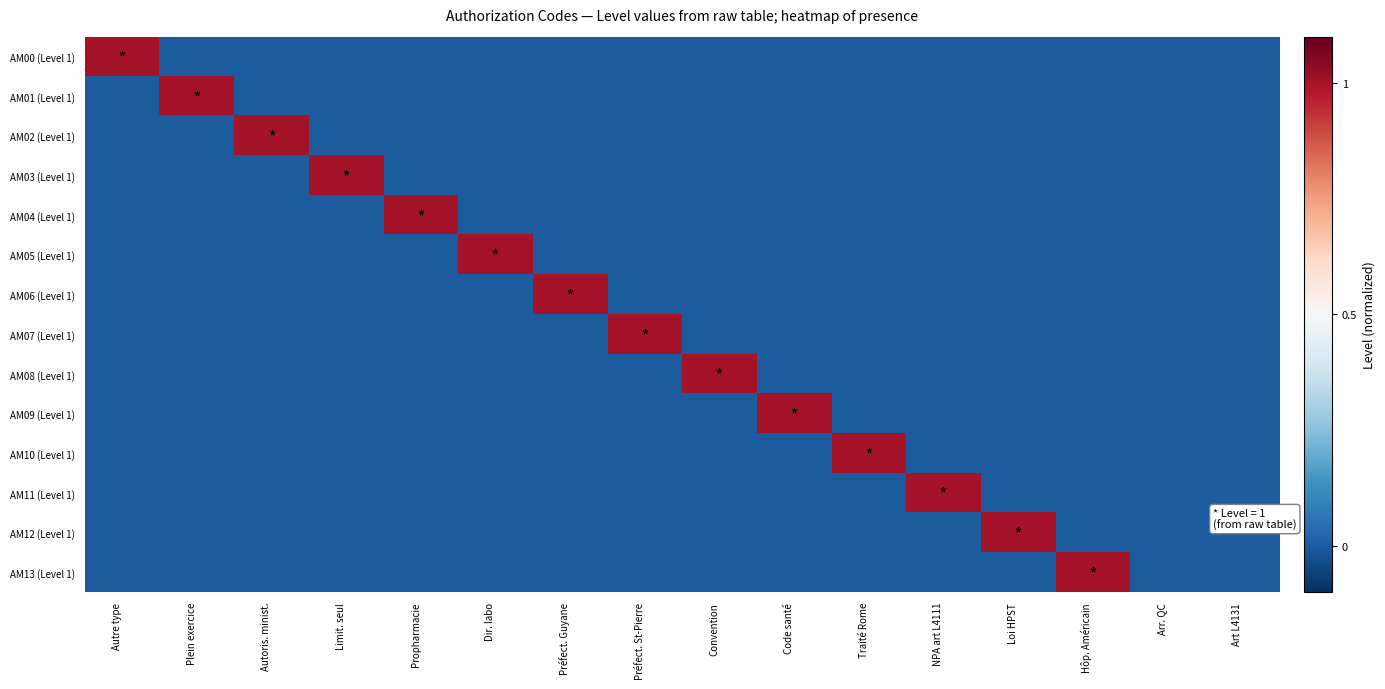

Rank the series by their maximum value, from lowest to highest.

AM00 (Level 1), AM01 (Level 1), AM02 (Level 1), AM03 (Level 1), AM04 (Level 1), AM05 (Level 1), AM06 (Level 1), AM07 (Level 1), AM08 (Level 1), AM09 (Level 1), AM10 (Level 1), AM11 (Level 1), AM12 (Level 1), AM13 (Level 1)